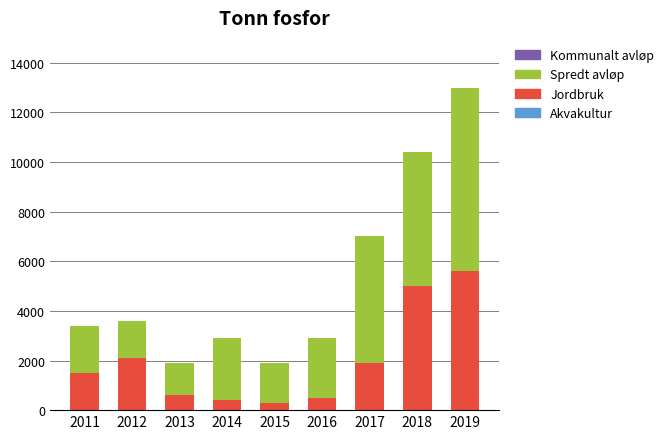

The value of Jordbruk at 2018 is 5000. True or false?

True